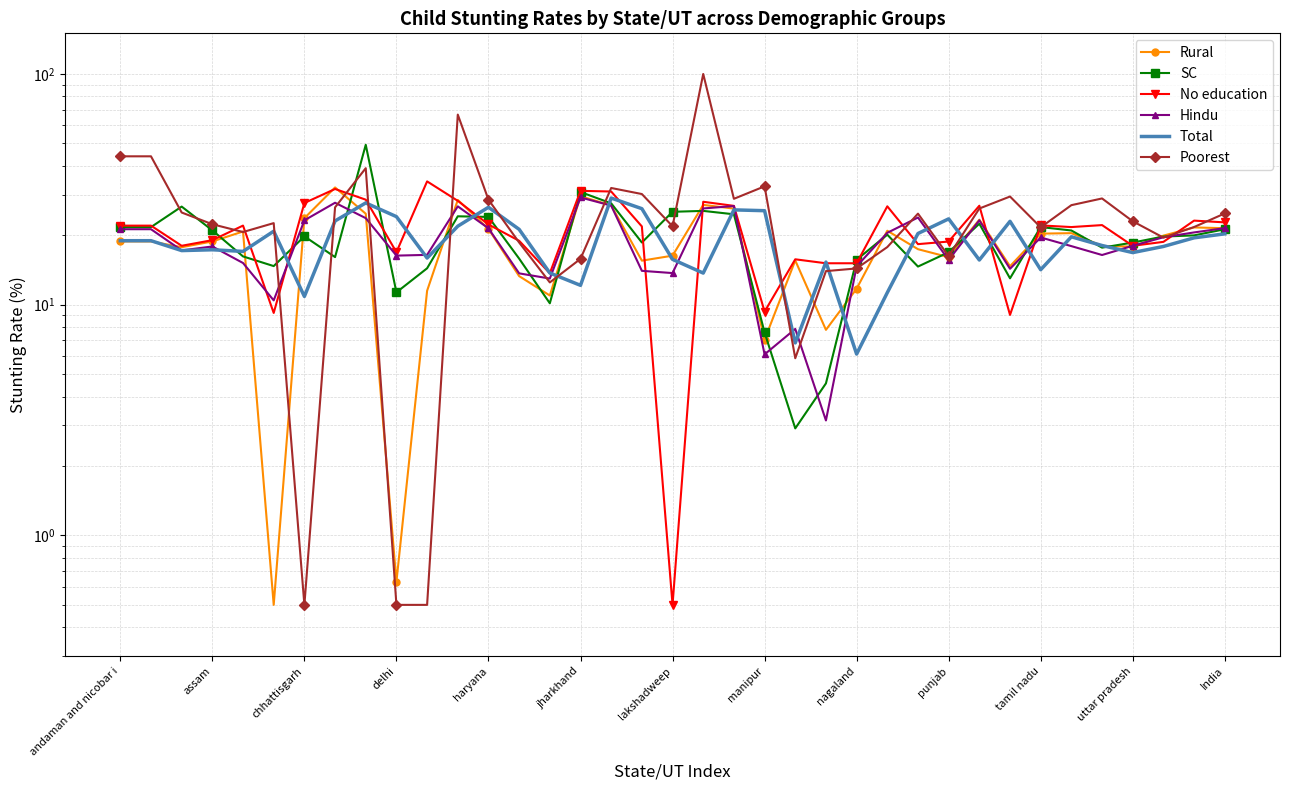

In SC, how many points are lower than both neighbors (excluding endpoints)?

9